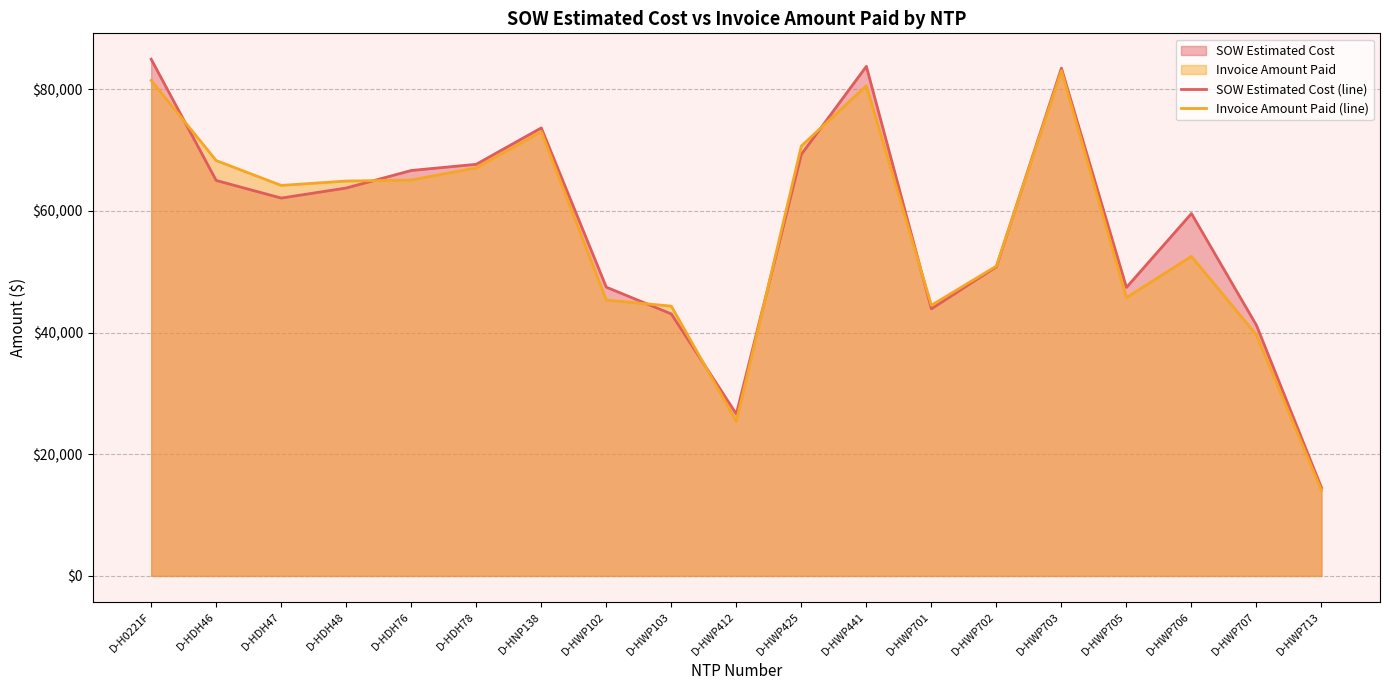

How many distinct data groups are displayed?

2